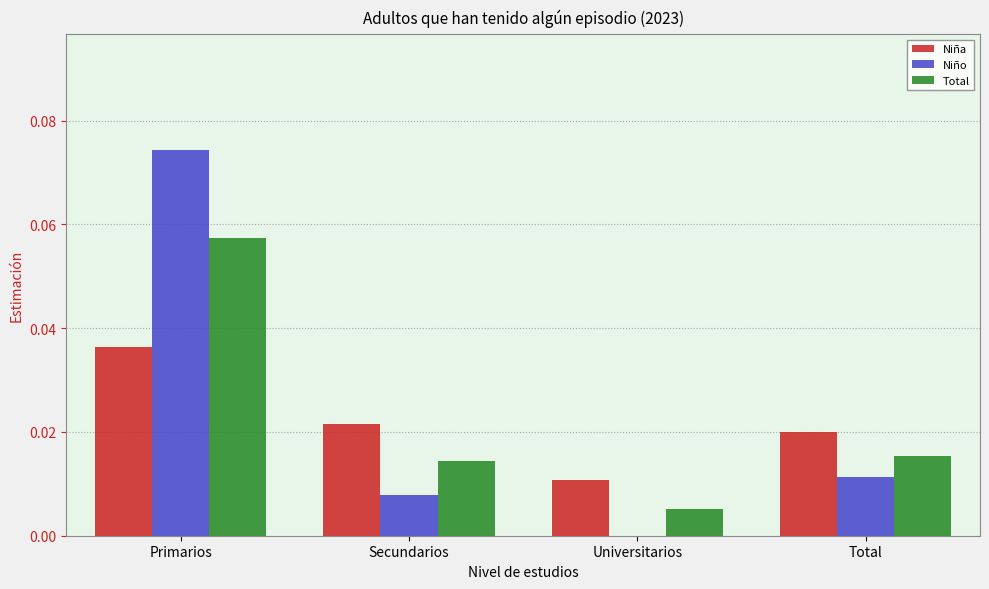

The Total series shows 0.0 at Secundarios. True or false?

True